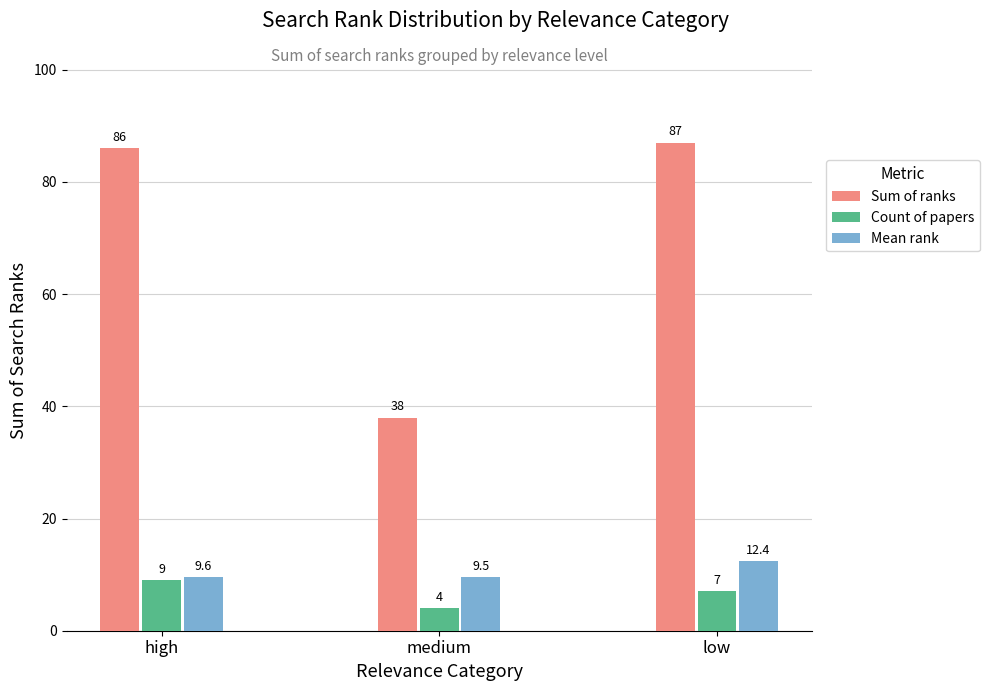

True or false: Mean rank has a value of 8.5 at low.

False